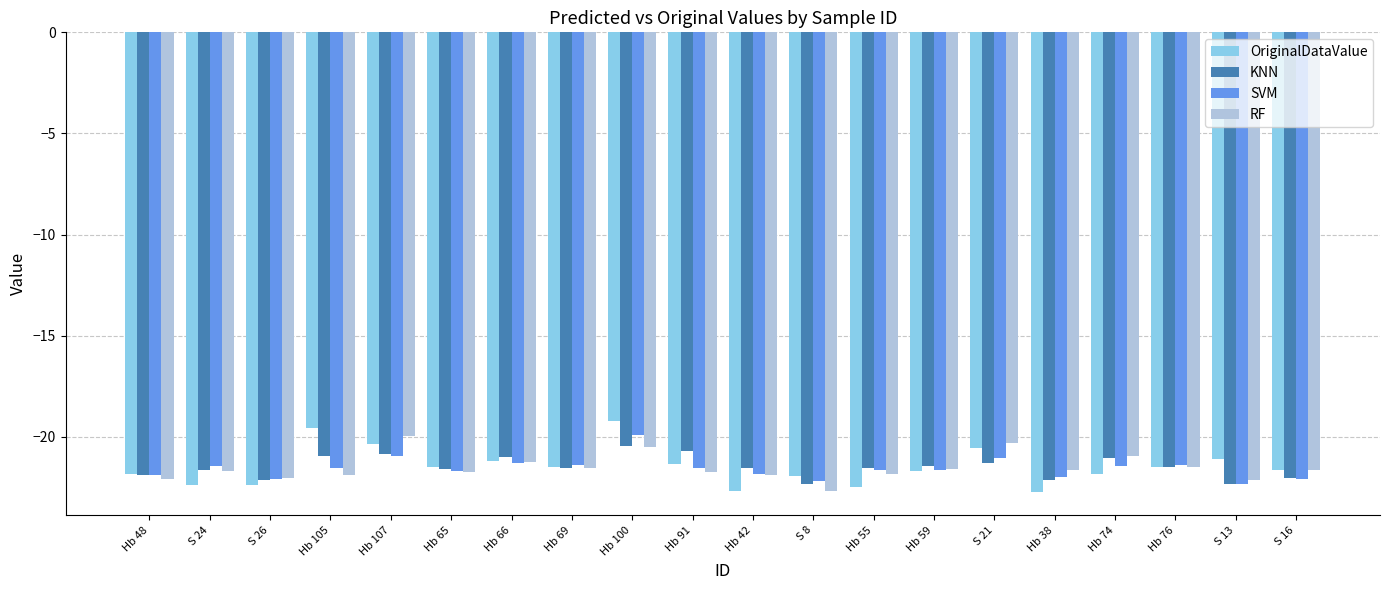

How many distinct data groups are displayed?

4